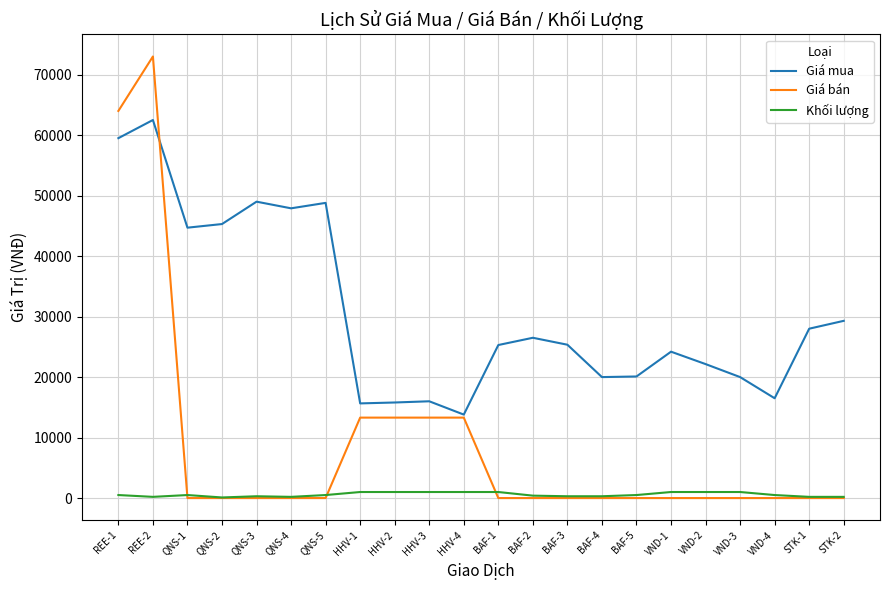

What is the difference between the Khối lượng values at VND-3 and BAF-4?

700